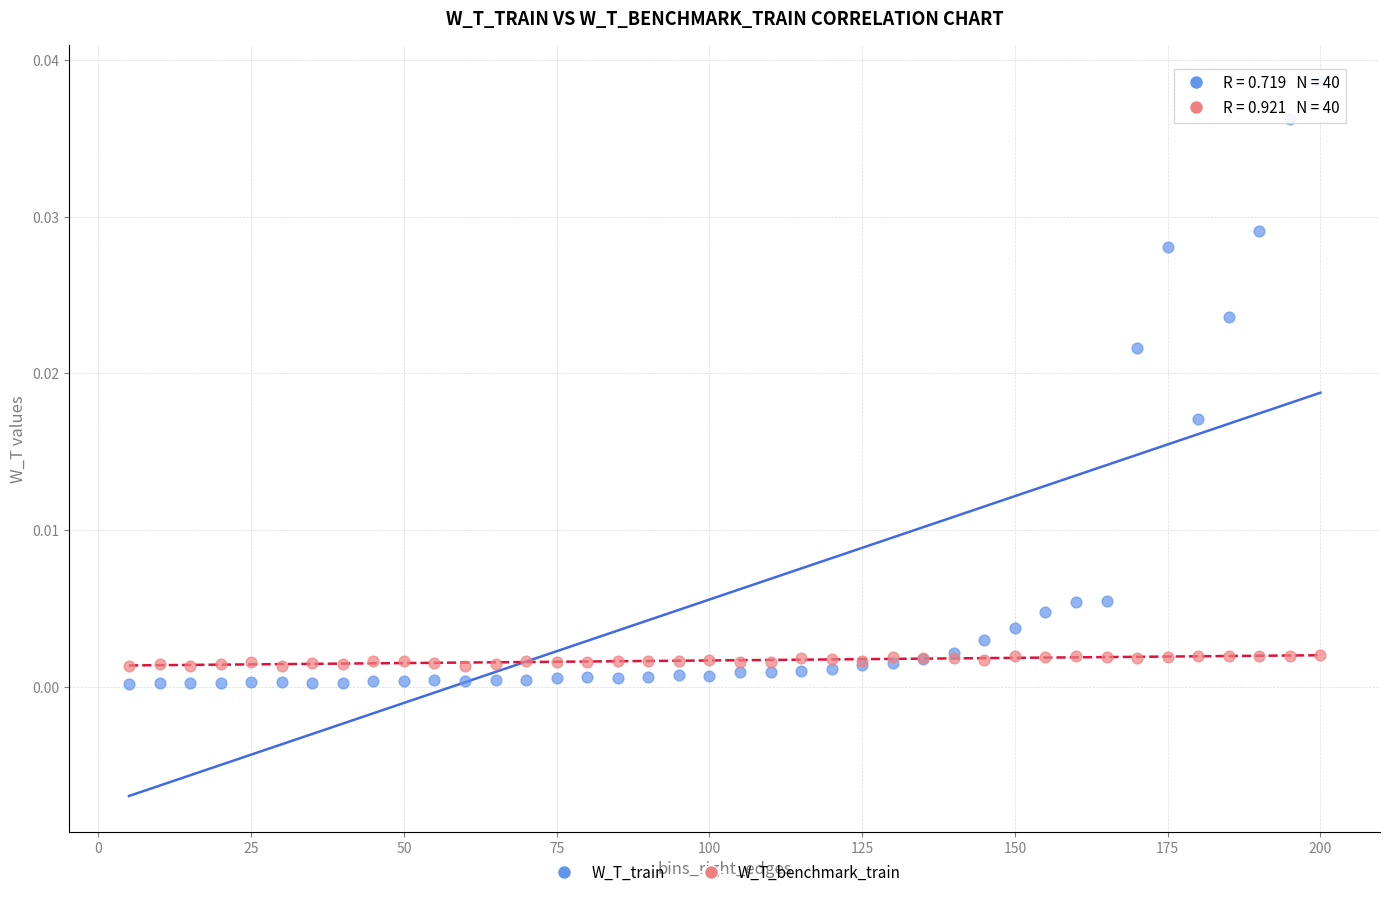

Which series has the largest Y range (max minus min)?

W_T_train